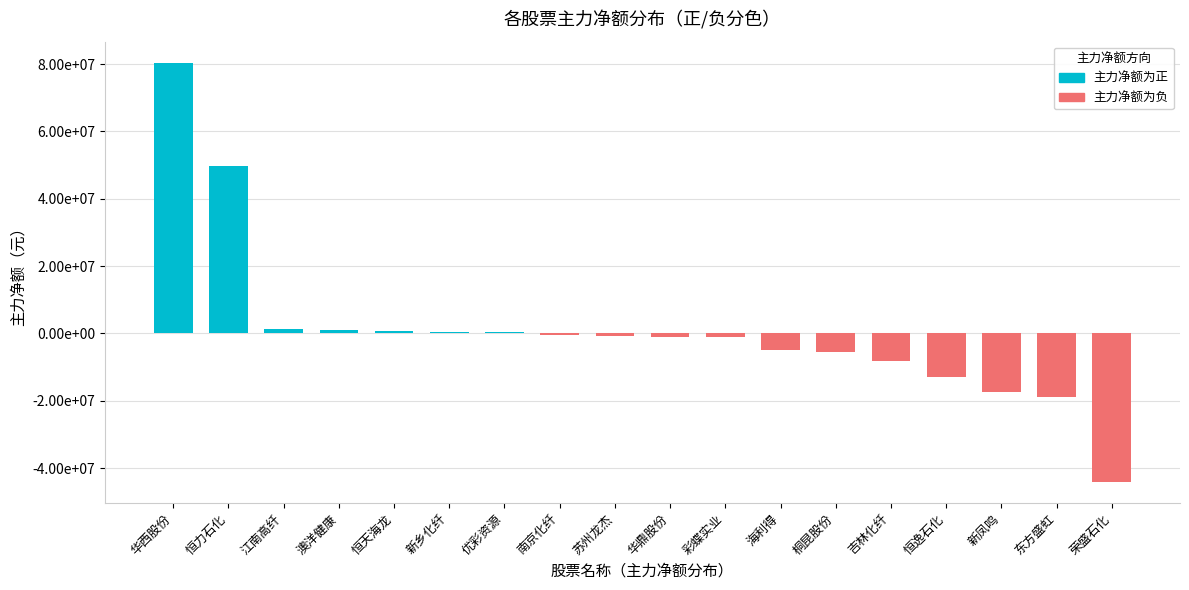

What is the label of the 11th bar from the left?

彩蝶实业